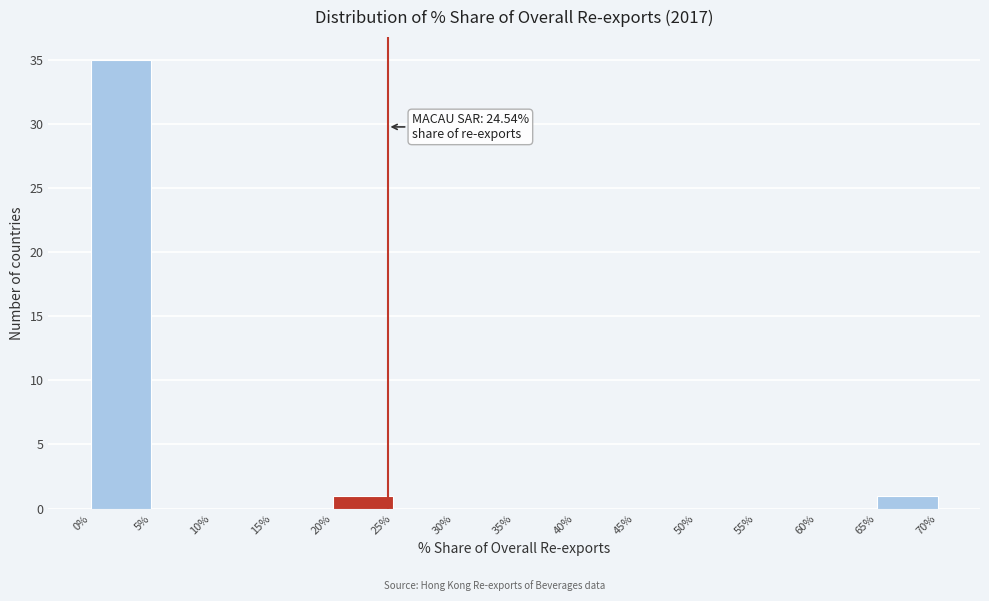

Which range on the x-axis has the tallest bar?

0% to 5%